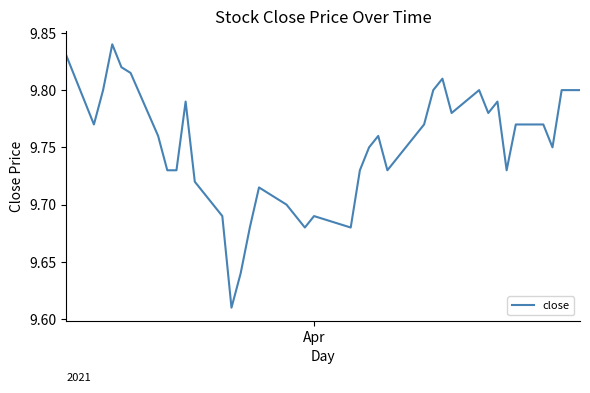

What is the difference between the maximum and minimum values?

0.2